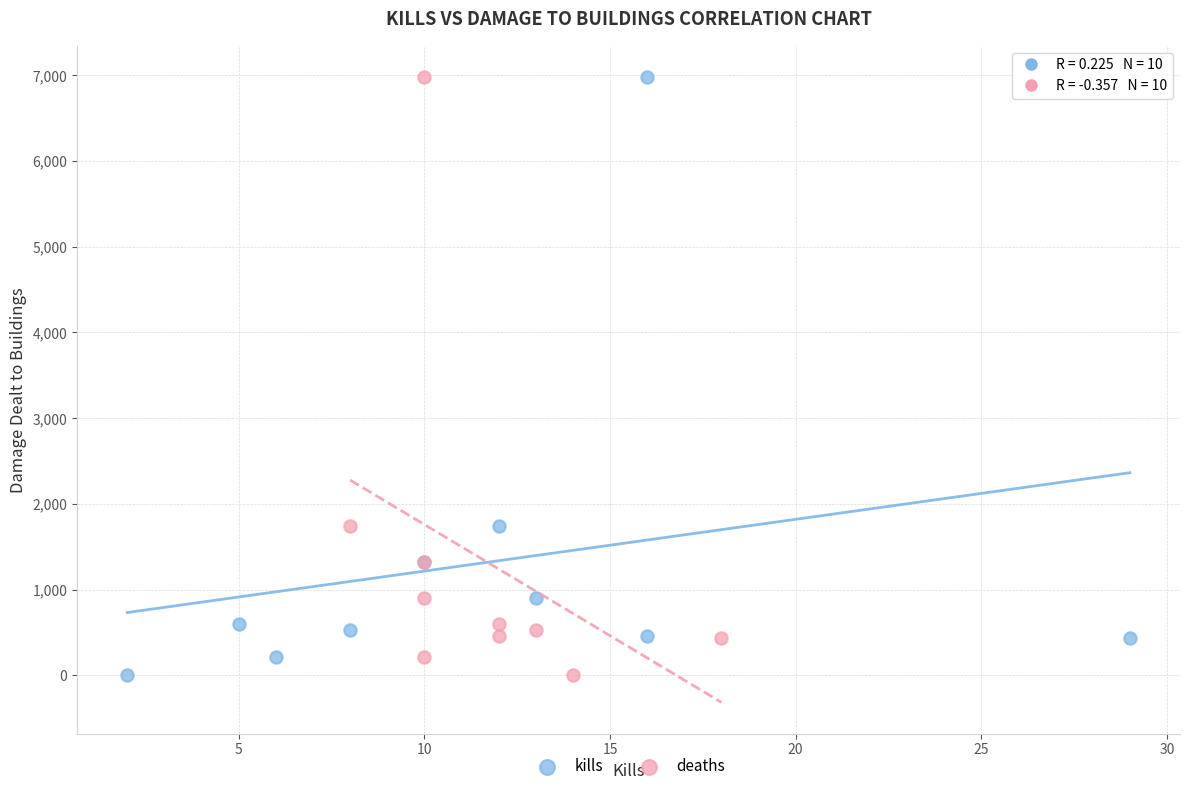

What are all the series names shown in the legend?

kills, deaths